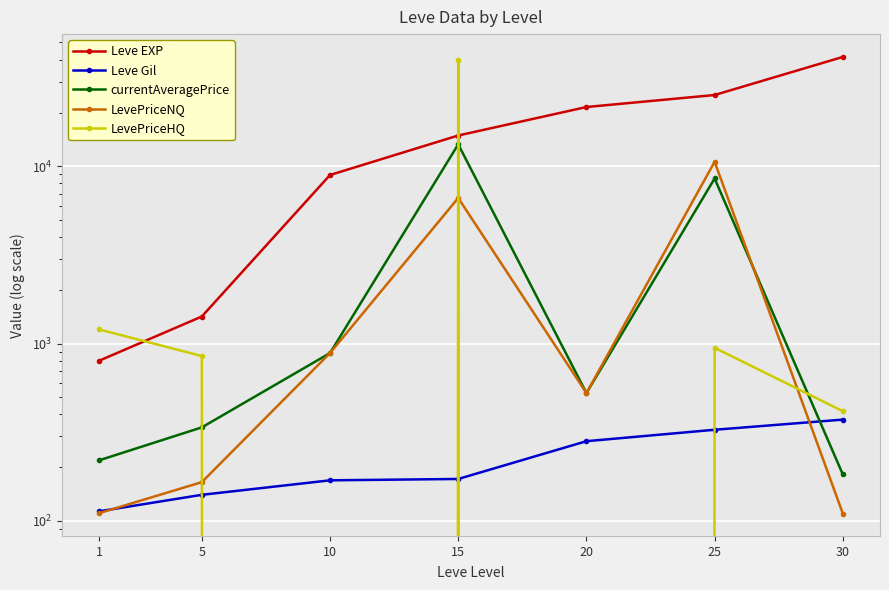

Which series has the widest spread of values?

Leve EXP